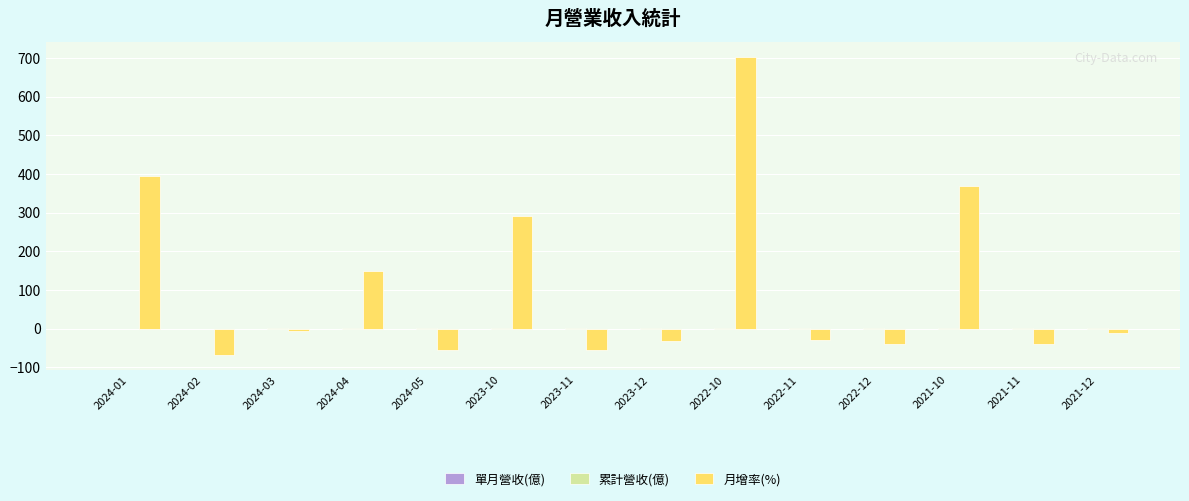

Which category has the highest value across all series?

2022-10